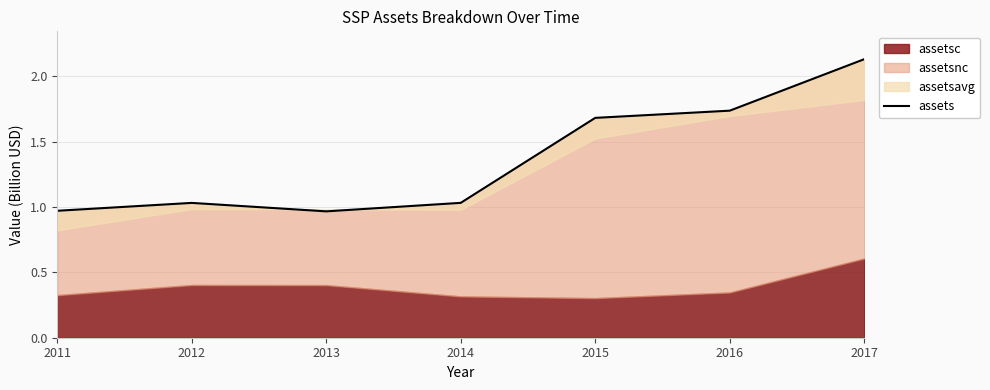

True or false: the data has more than 1 interior local peaks.

False